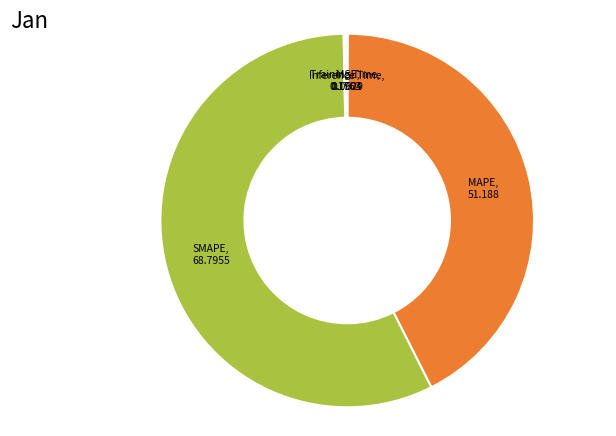

Which slice is the largest?

SMAPE